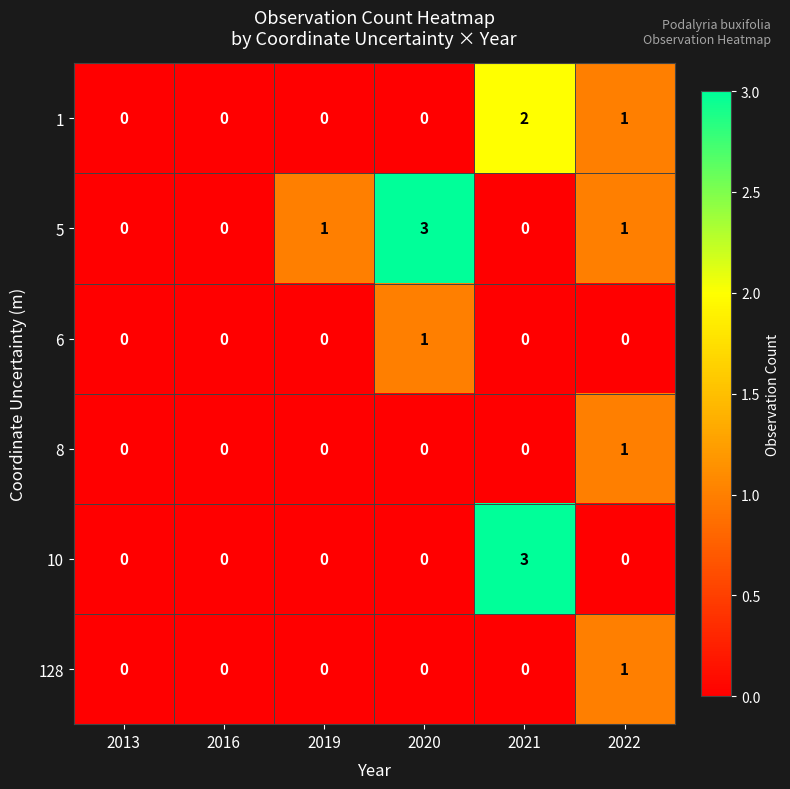

What is the difference between the maximum and minimum values in the 5 series?

3